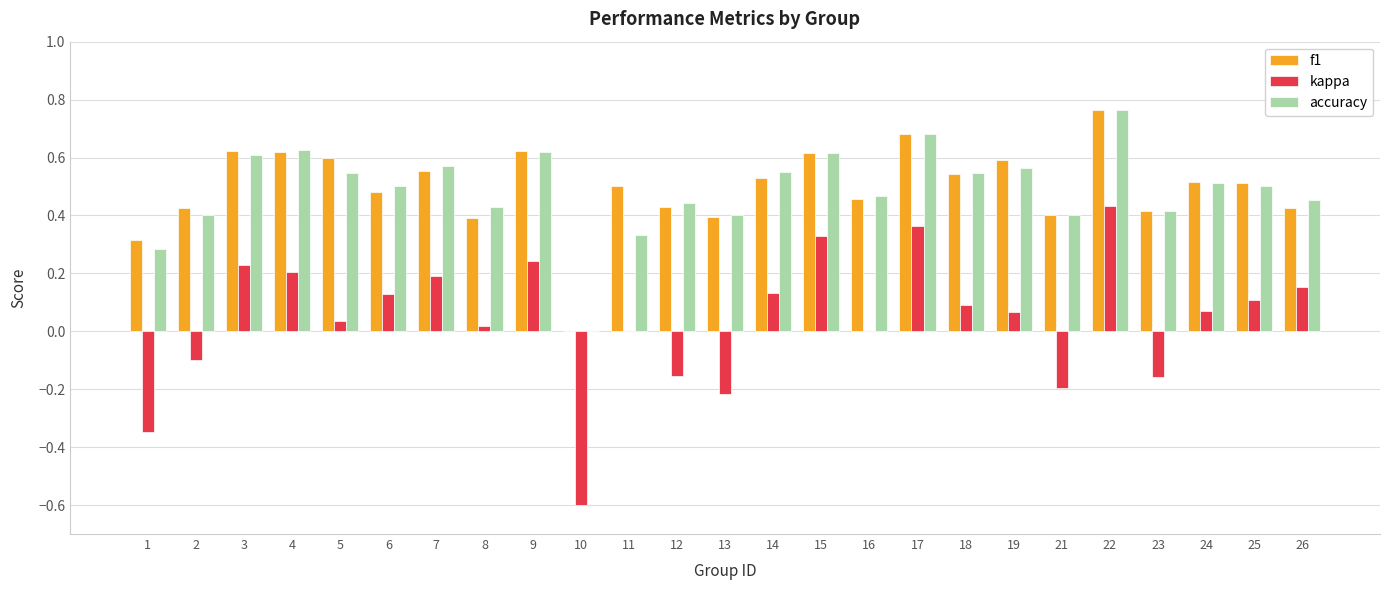

What is the sum of all kappa values?

1.0